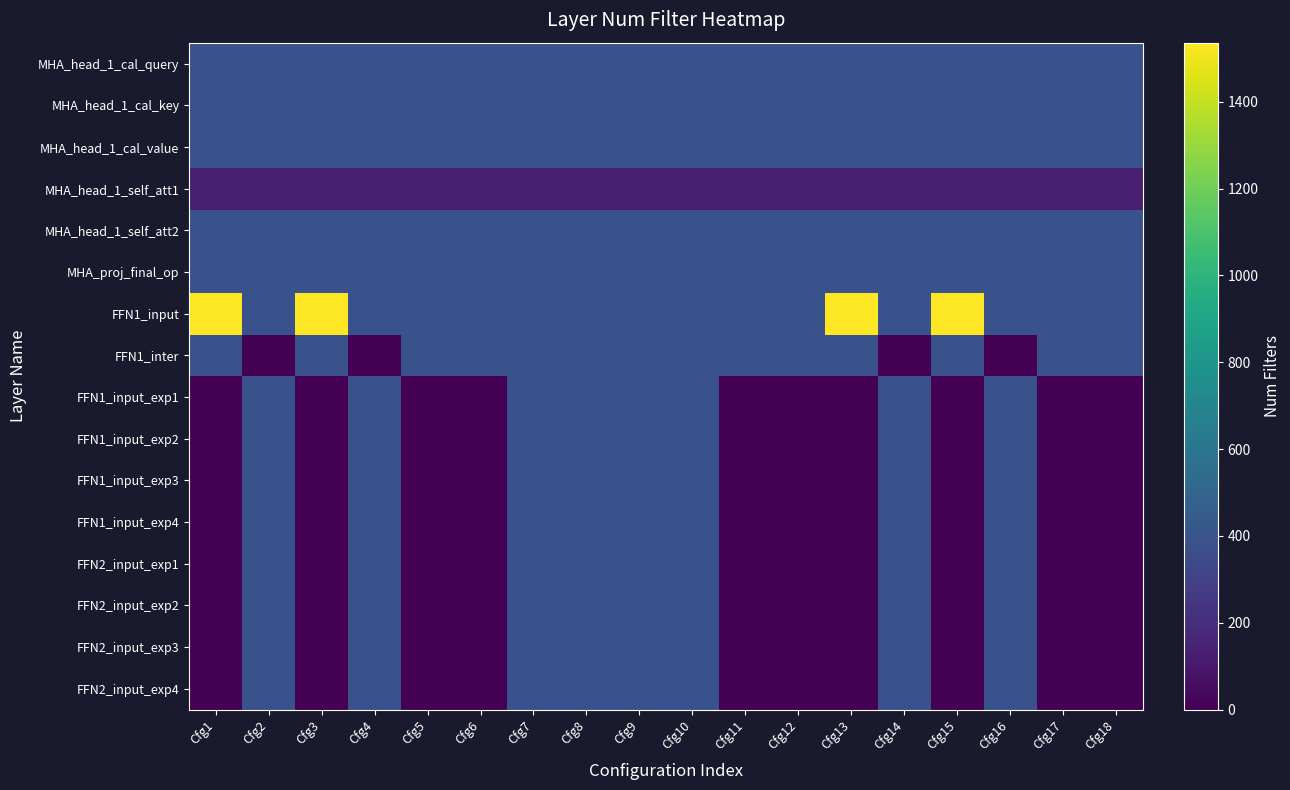

Which has a higher value, Cfg11 or Cfg6?

Cfg11